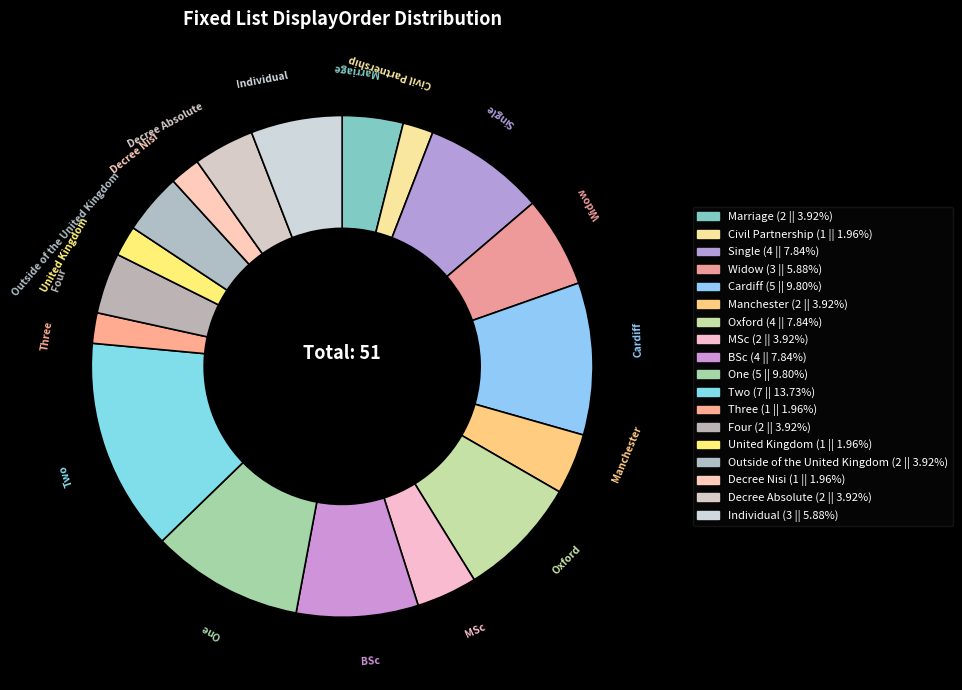

What is the largest slice in the pie chart?

Two